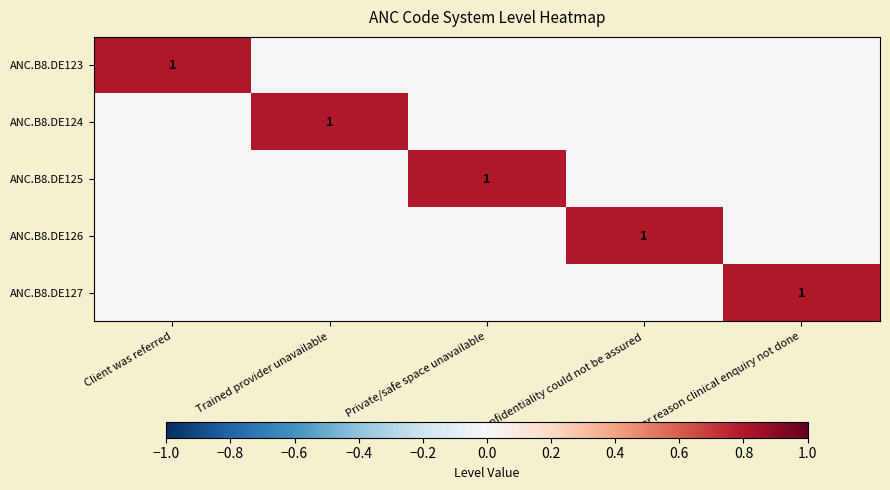

How many distinct data groups are displayed?

5